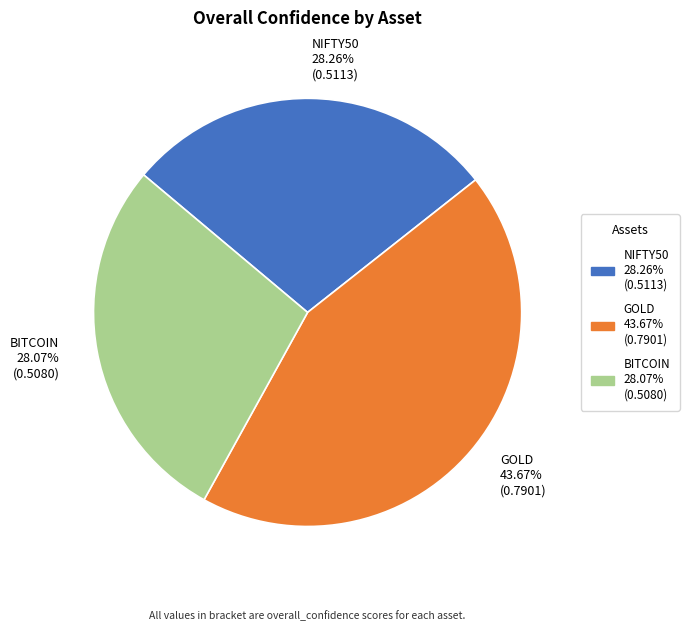

Count the number of slices in the pie.

3